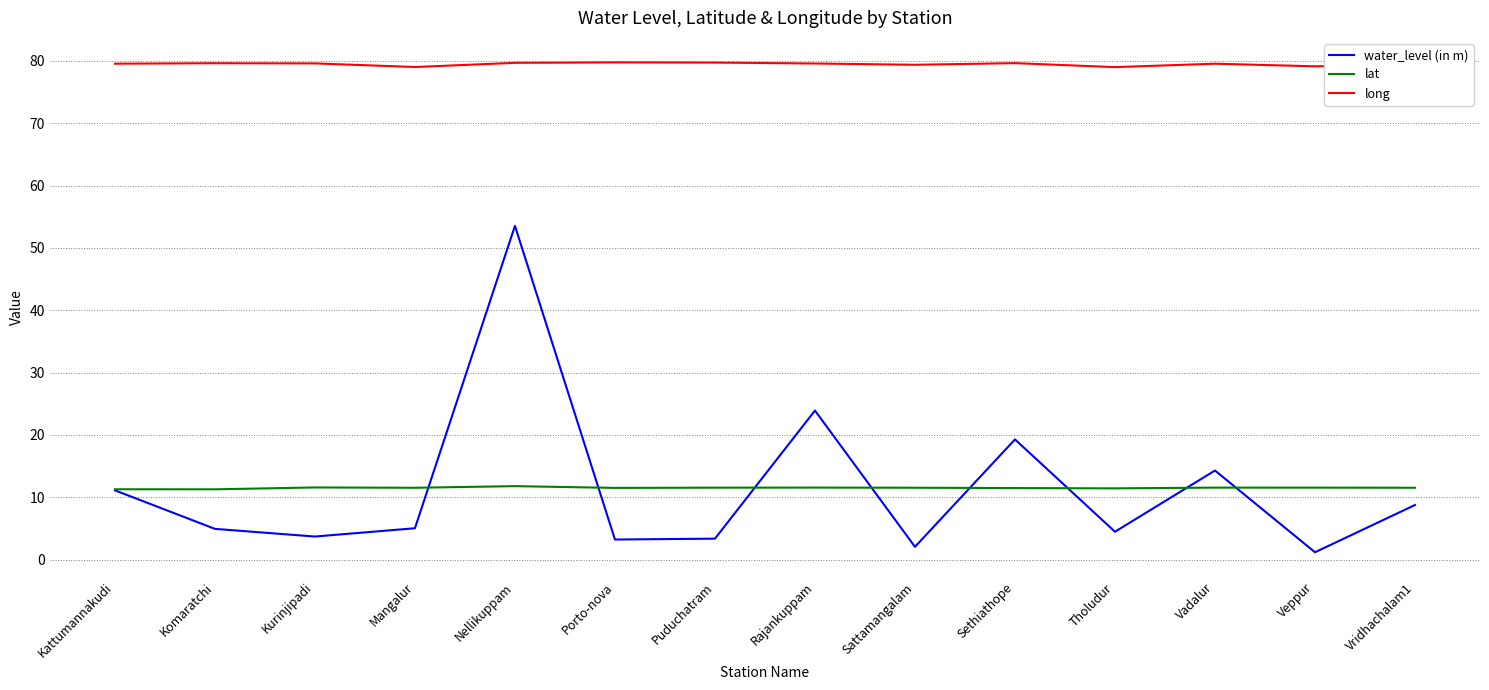

What is the difference between the highest and lowest values at Porto-nova?

76.5